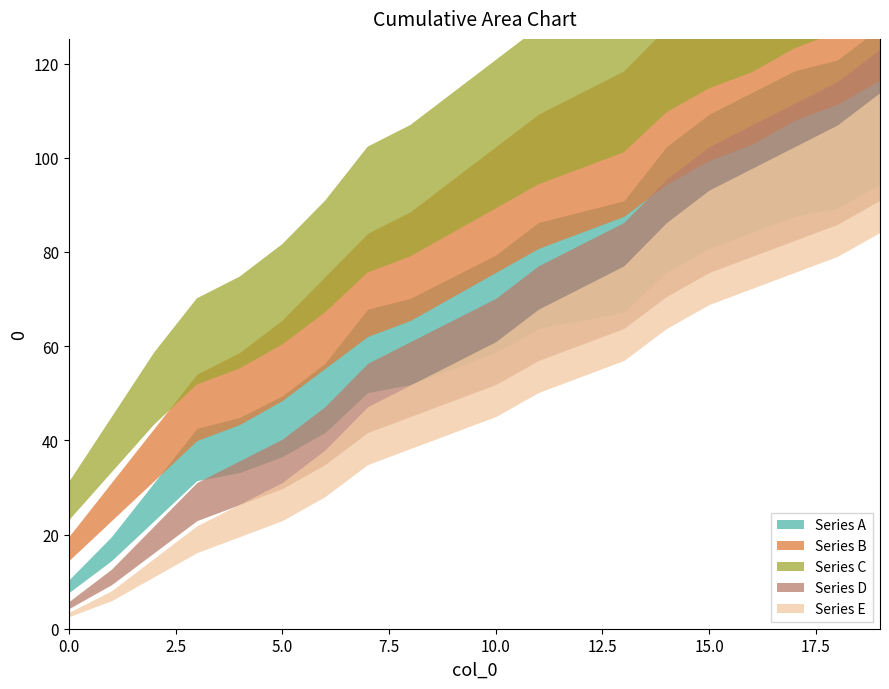

At which category is the sum across all series the highest?

19